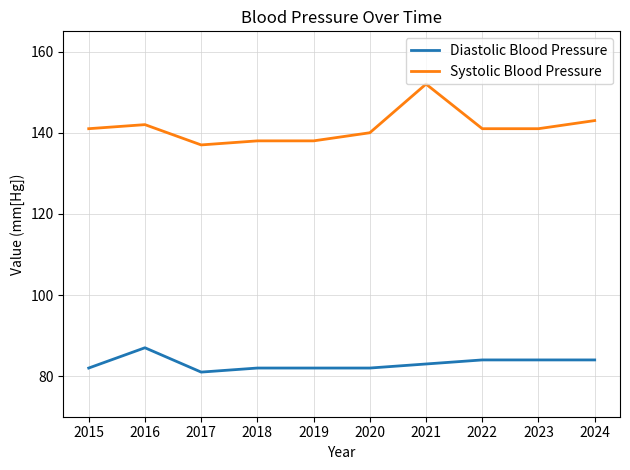

What is the maximum value for Systolic Blood Pressure?

152